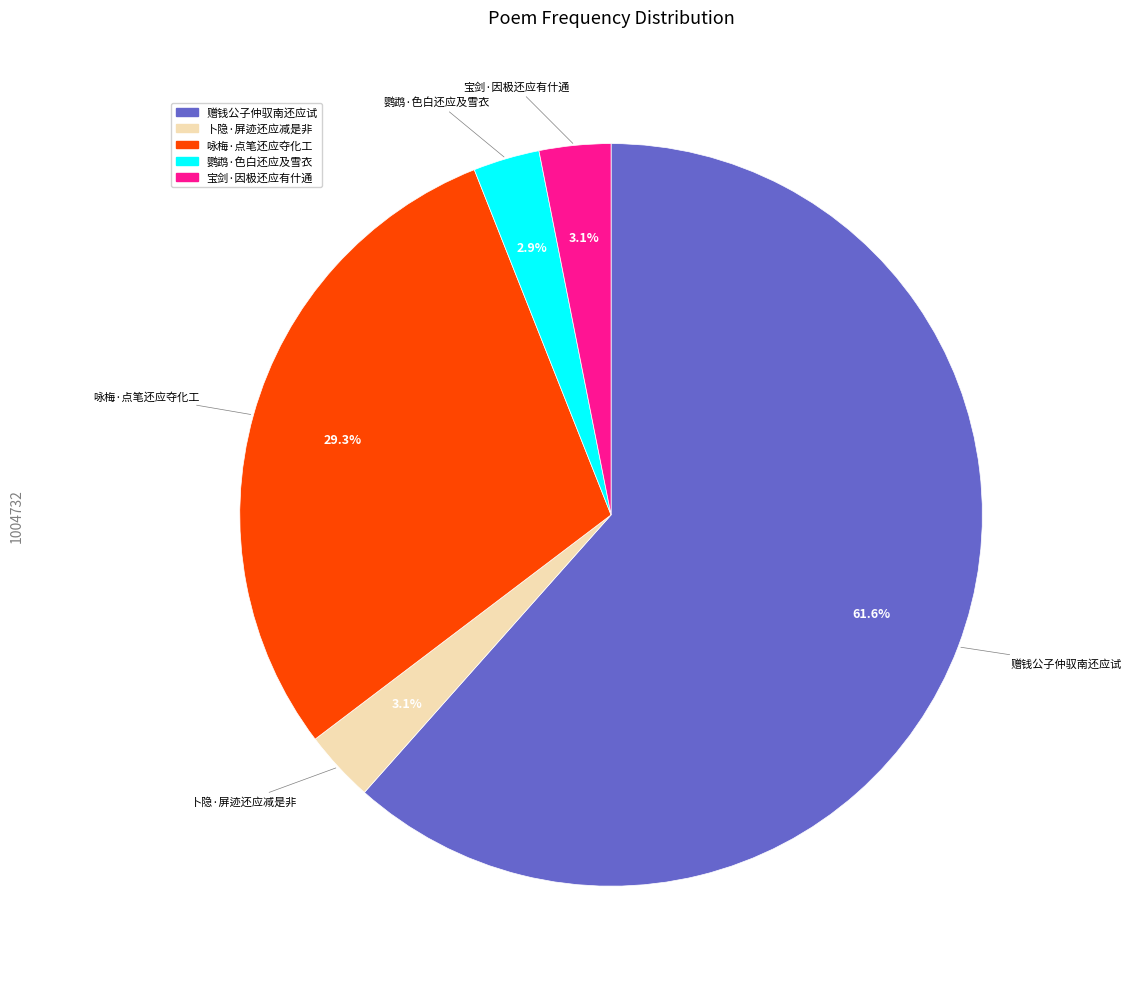

How many segments does this pie chart have?

5